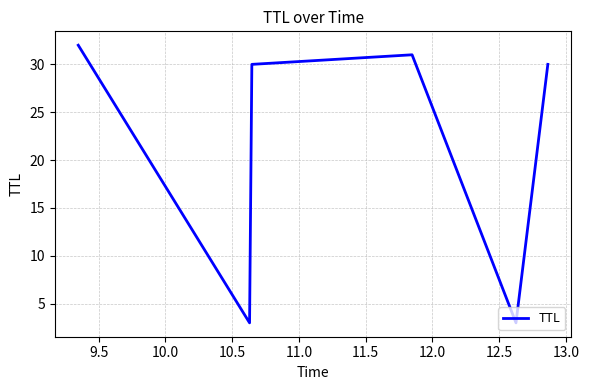

What is the difference between the maximum and minimum values?

29